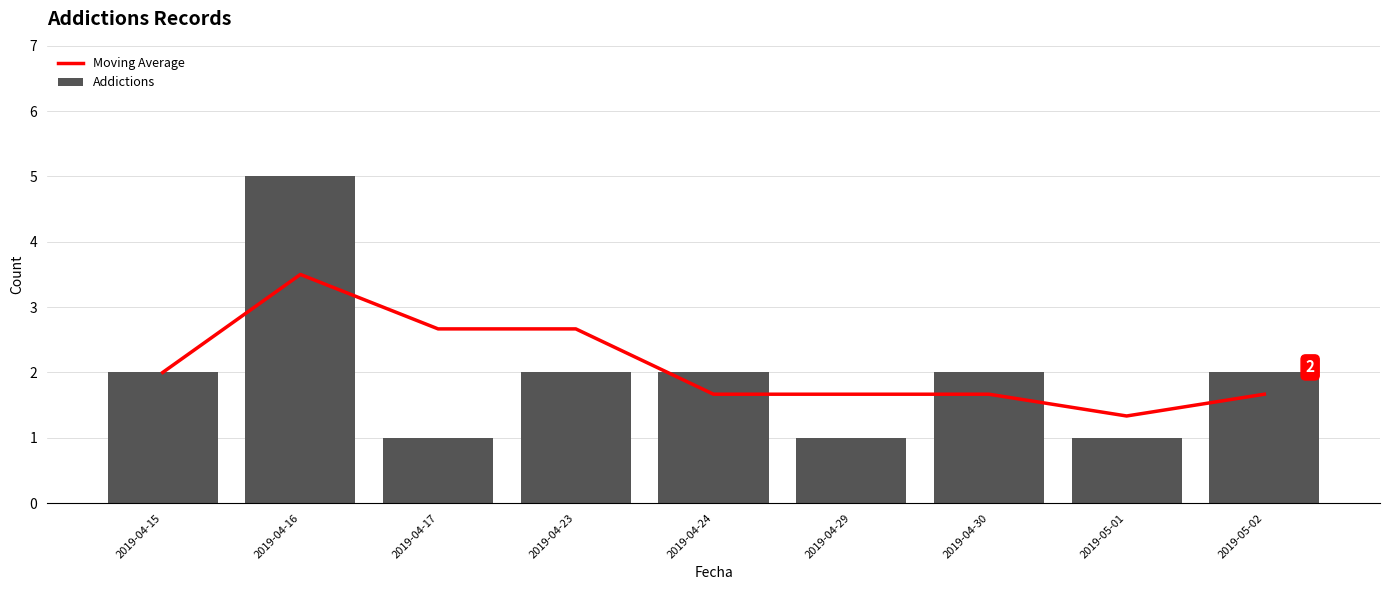

Which category has the lowest value across all series?

2019-04-17